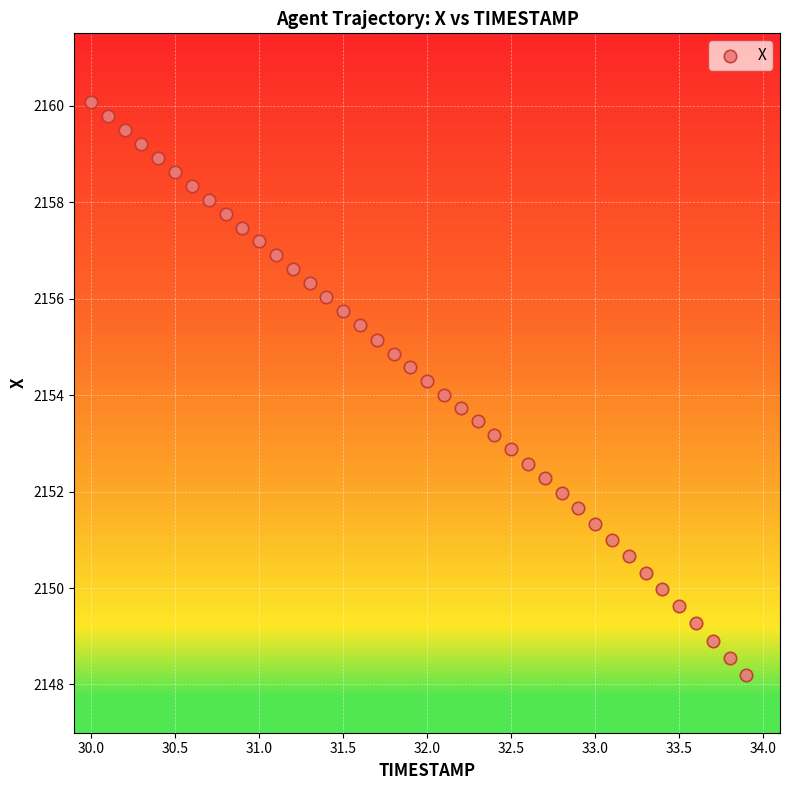

What is the range of X values (max minus min)?

3.9